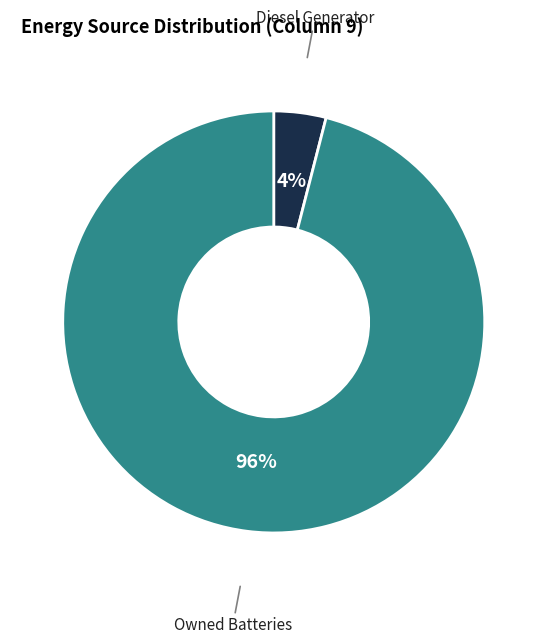

To the nearest percent, what is the average slice percentage?

50%